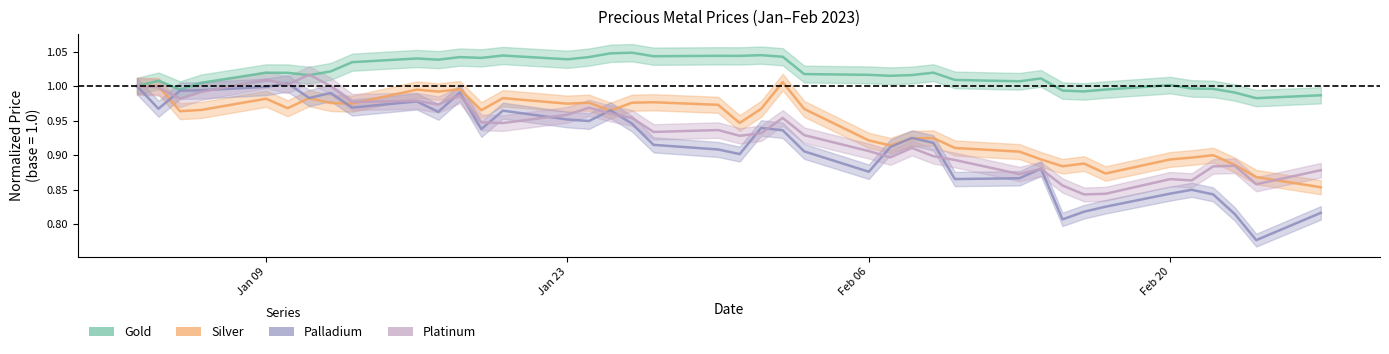

Which series ends up on top after the final intersection of Palladium and Silver?

Silver